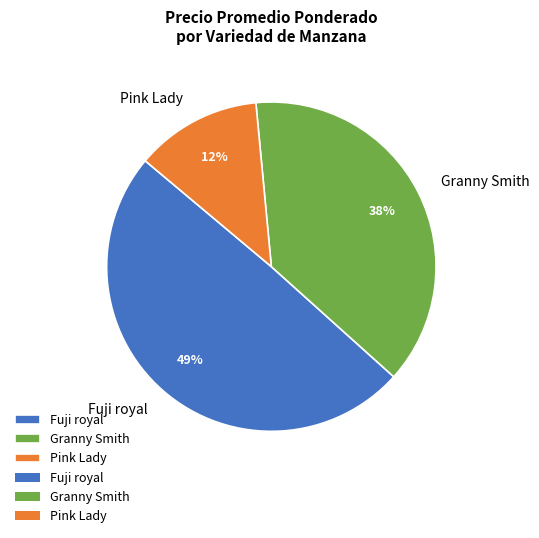

To the nearest percent, what is the average slice percentage?

33%